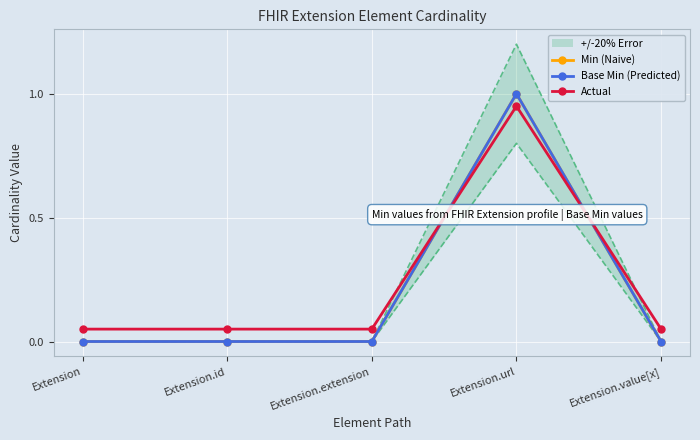

At which category is the sum across all series the highest?

Extension.url